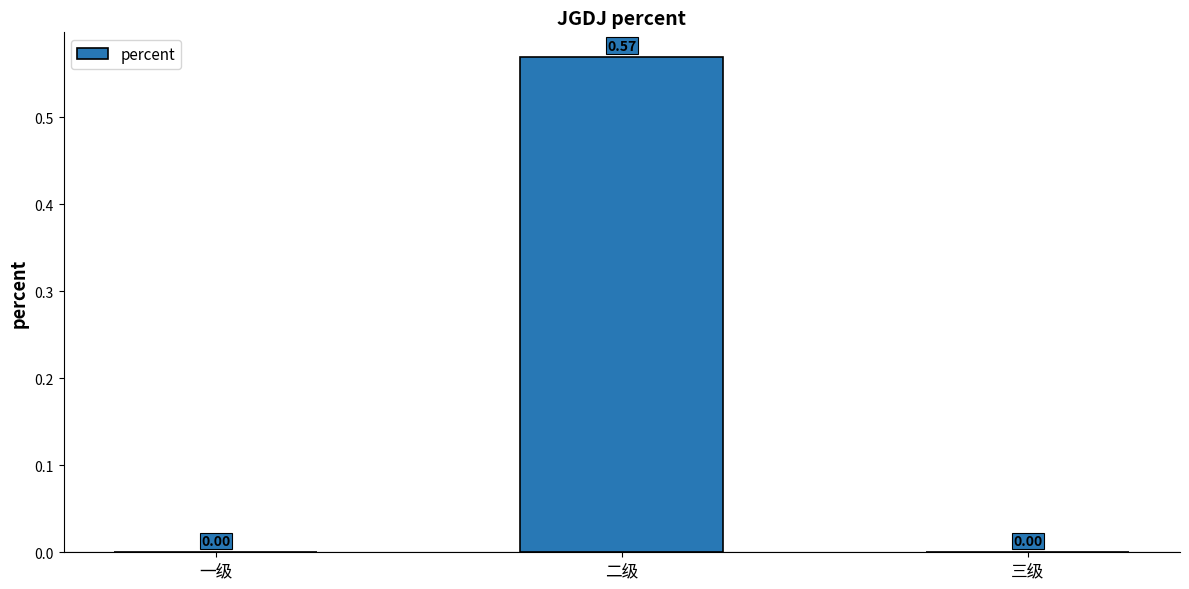

What is the change in value from 一级 to 二级?

+0.6